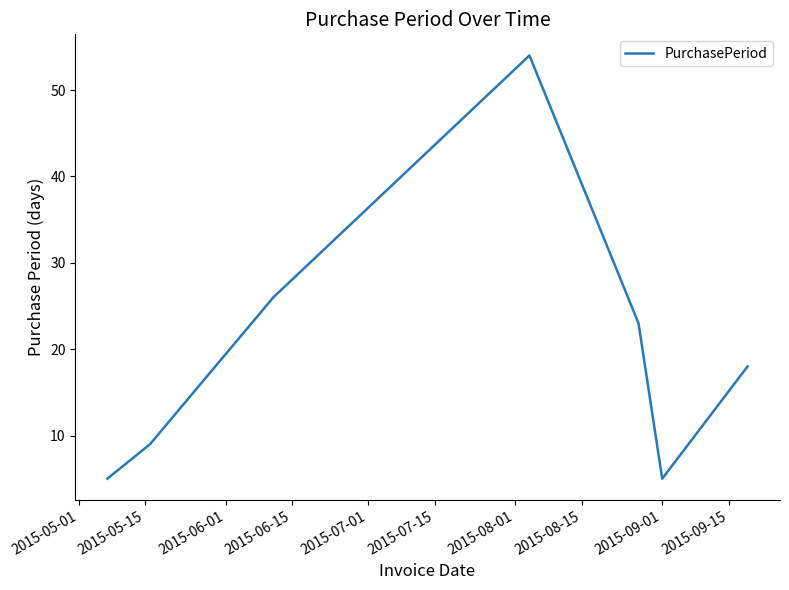

What is the difference between the maximum and minimum values?

49